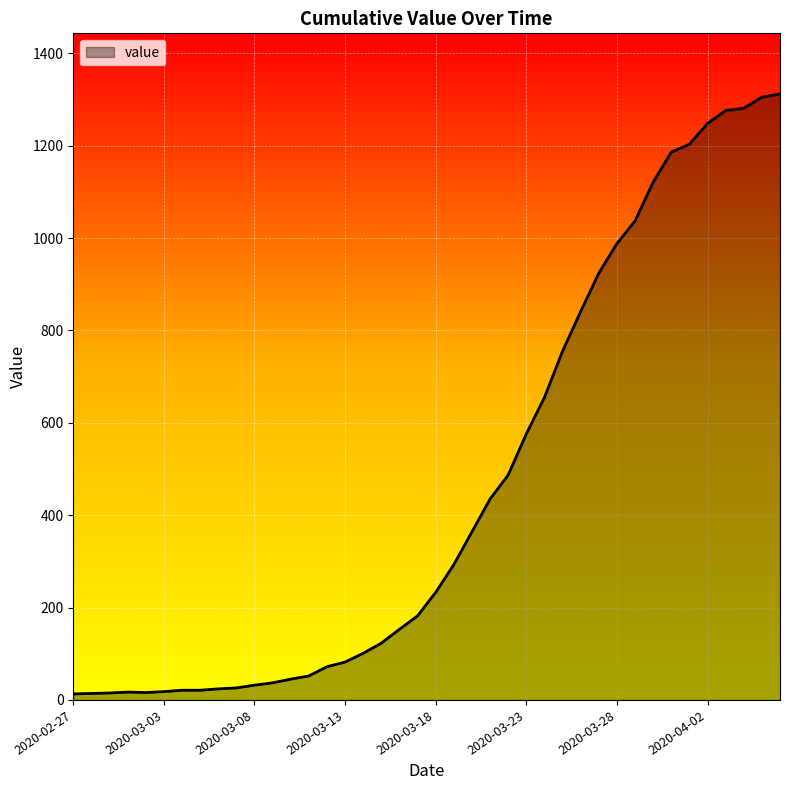

What is the greatest value displayed?

1312